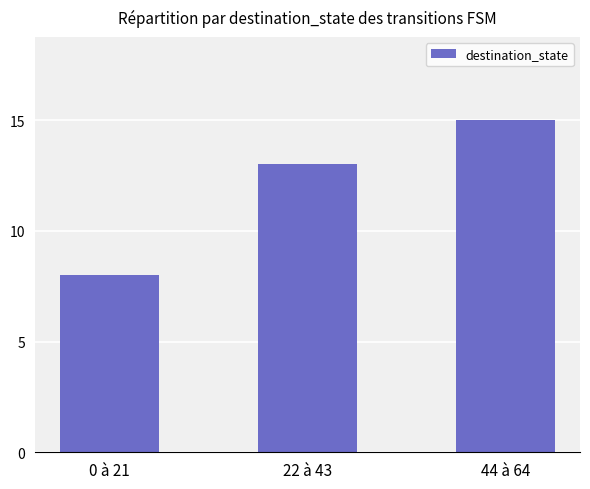

Rank the categories by value from highest to lowest.

44 à 64, 22 à 43, 0 à 21